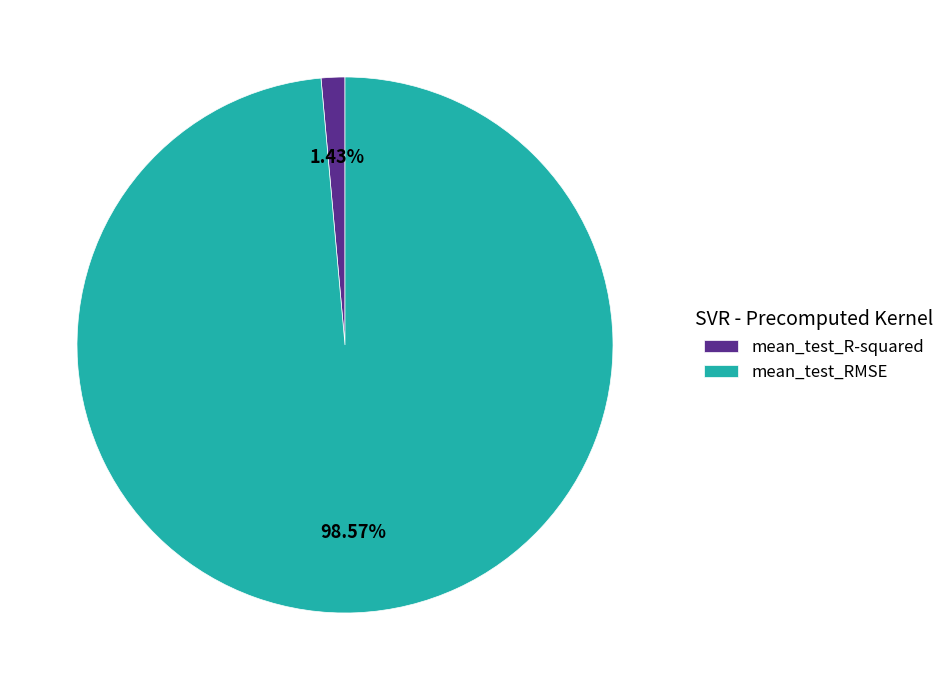

To the nearest percent, what is the difference between the mean_test_RMSE and mean_test_R-squared slice percentages?

97%